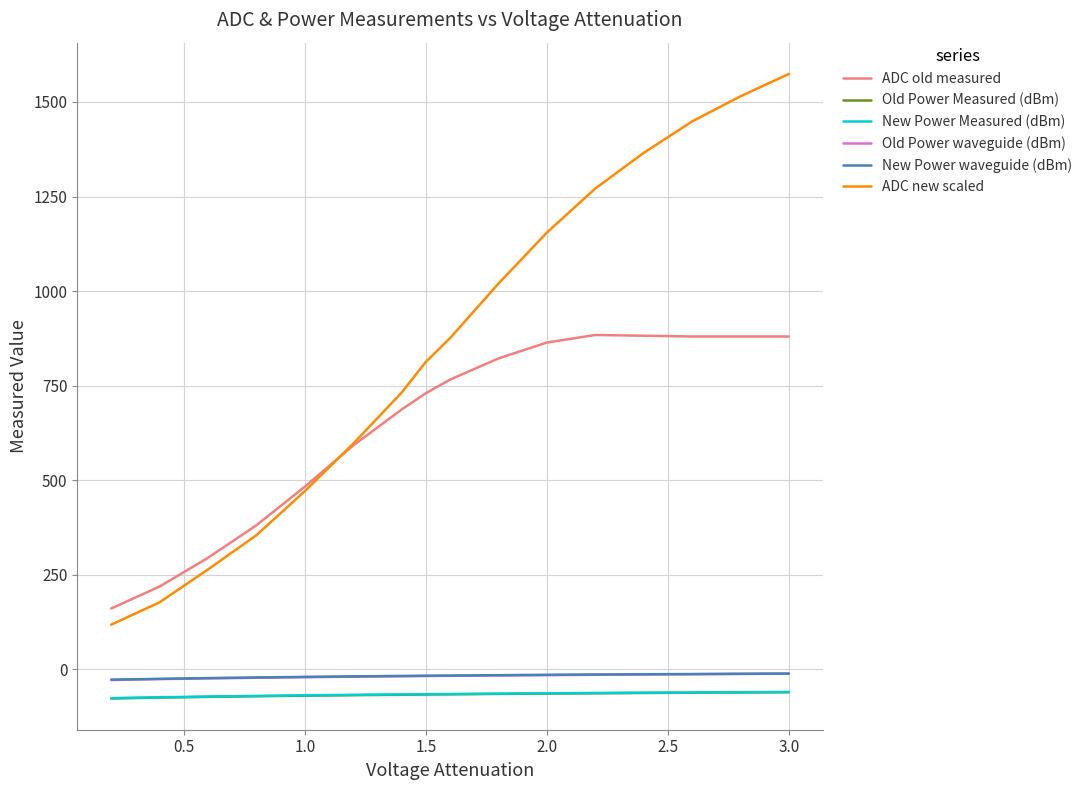

Which series has the widest spread of values?

ADC new scaled